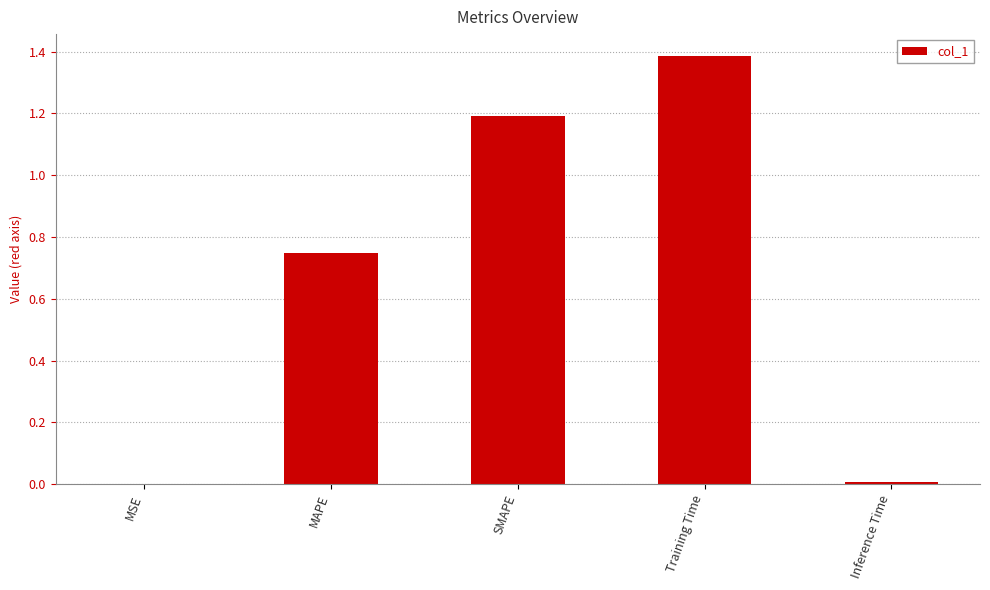

Are the bars horizontal?

No